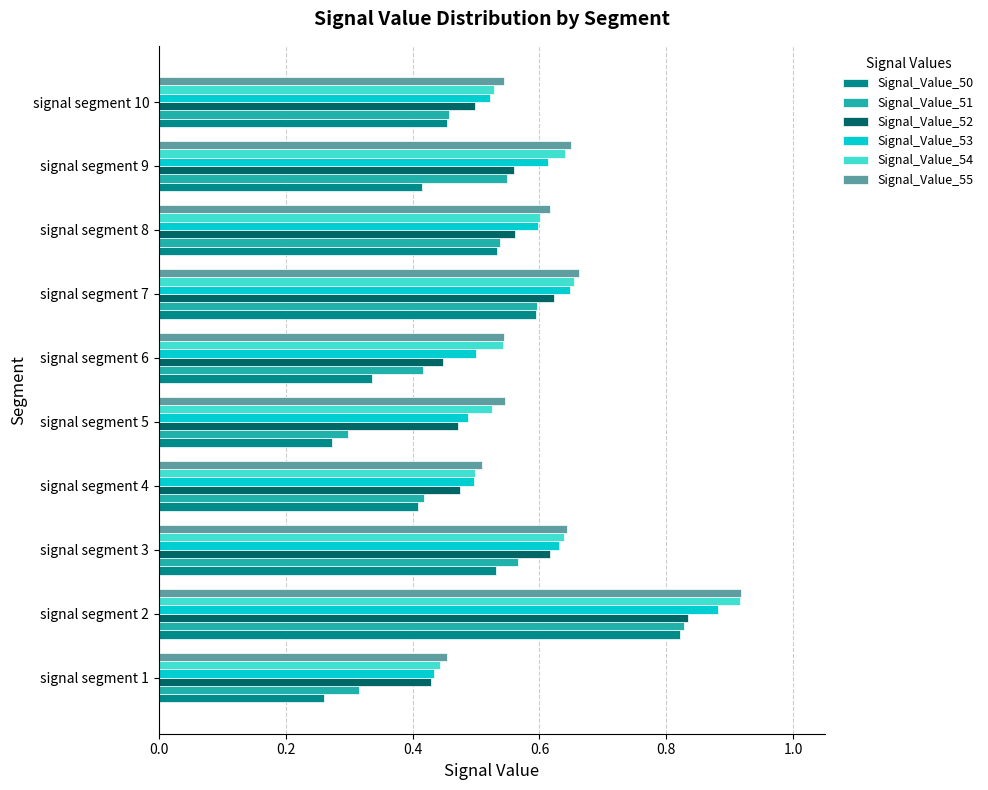

Which series has the largest range (max minus min)?

Signal_Value_50